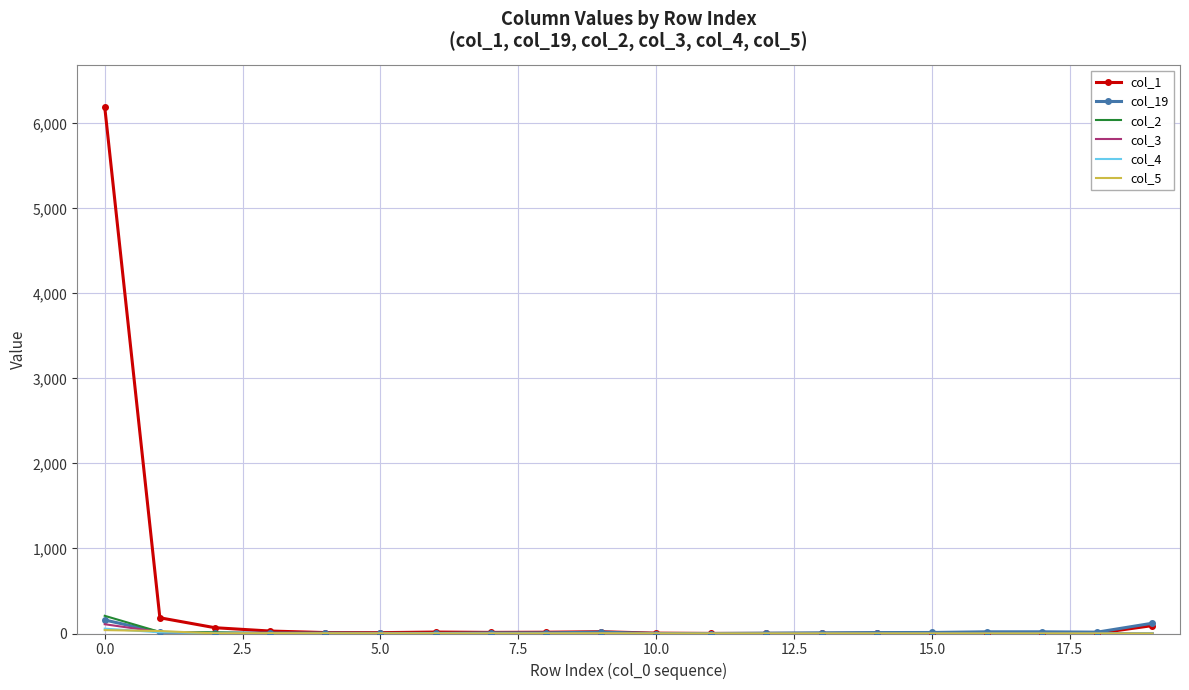

Which series has the largest range (max minus min)?

col_1